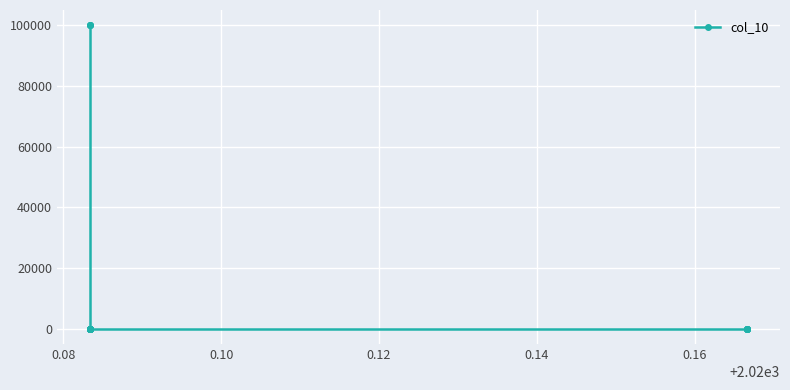

How many lines are shown in the chart?

1